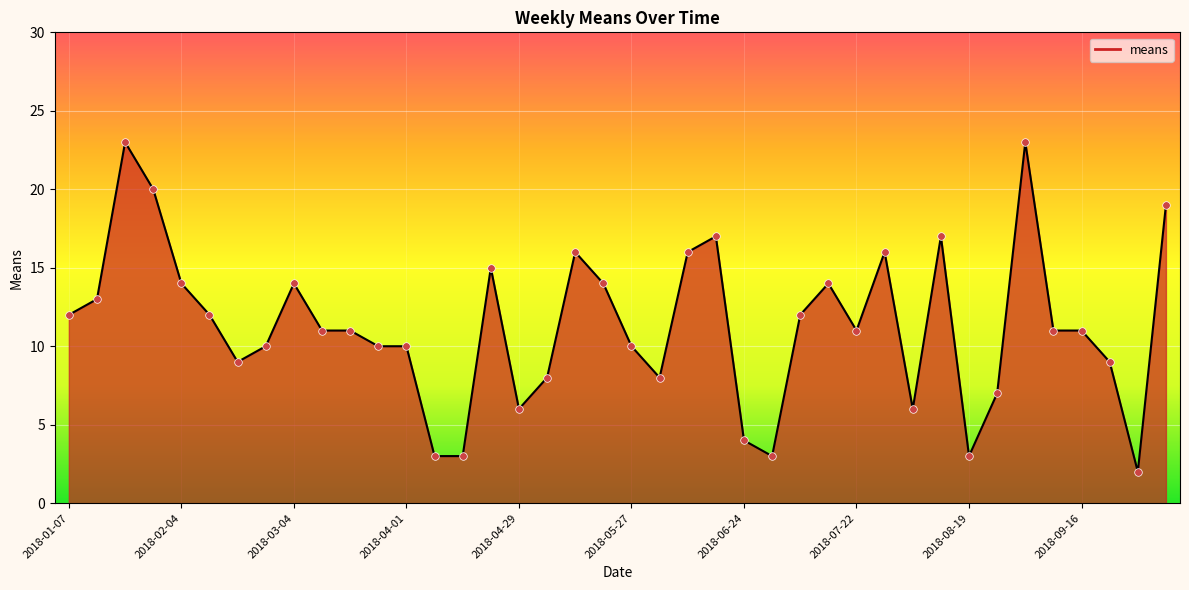

Which has a higher value, 2018-05-27 or 2018-07-22?

2018-07-22